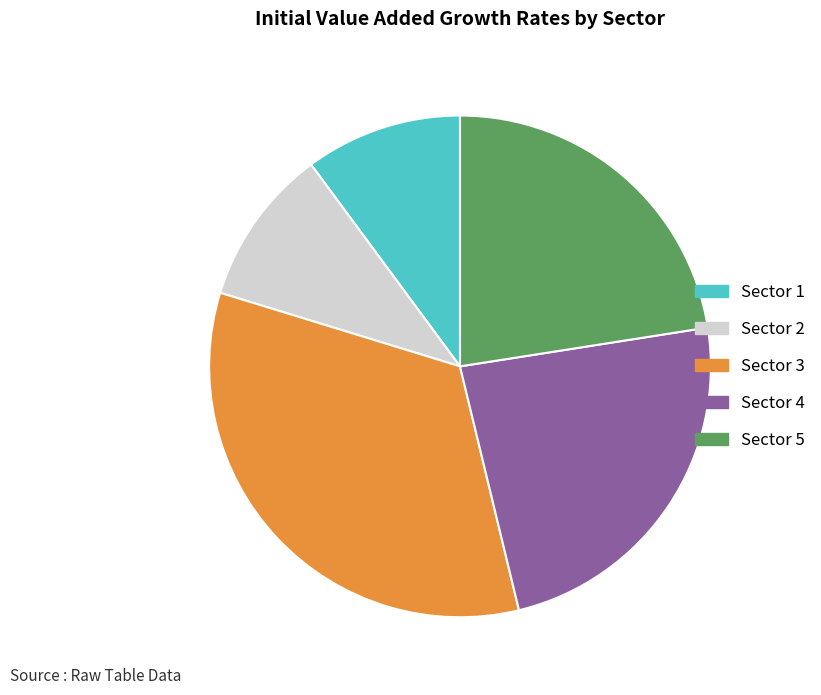

How many segments does this pie chart have?

5